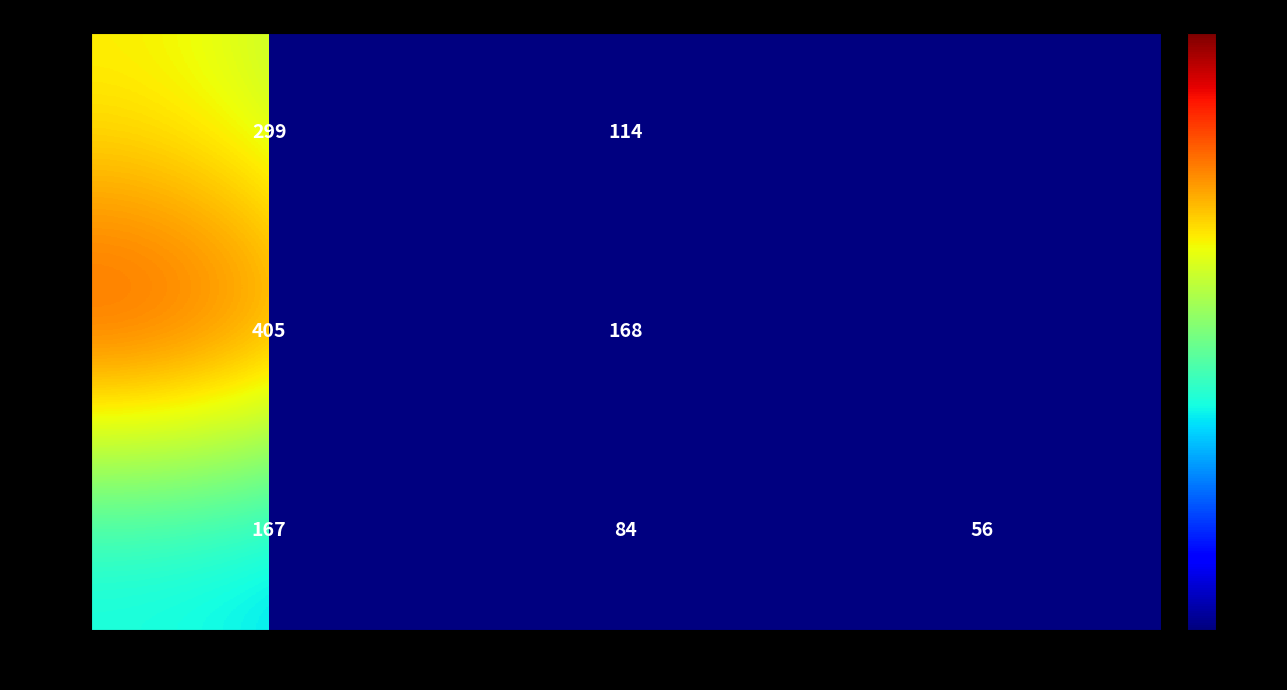

Rank the categories by NET value from highest to lowest.

Associate Professor, Assistant Professor, Other